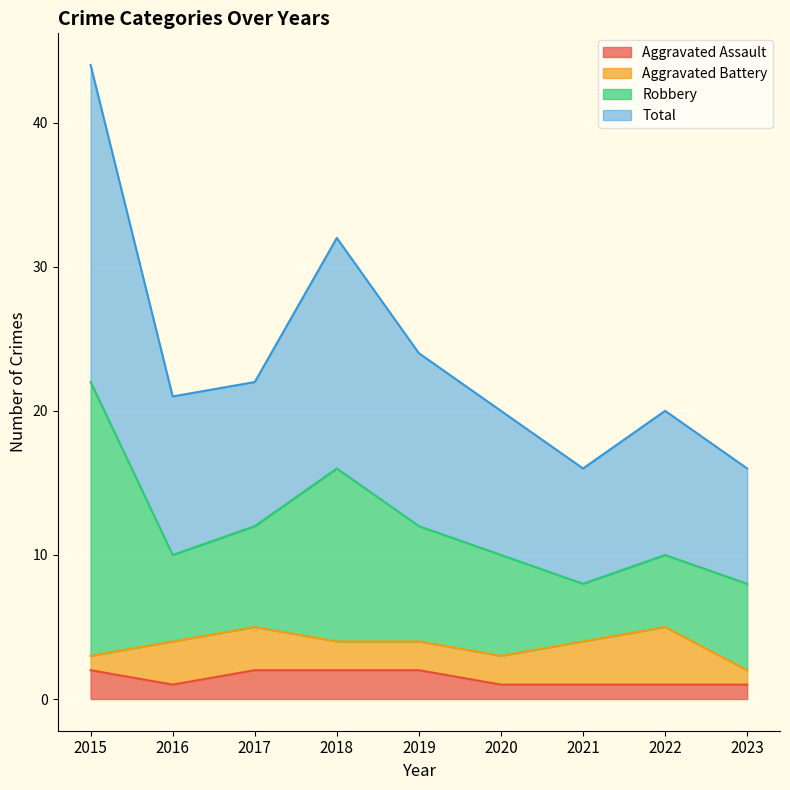

Count the Total values in the range 10 to 12.

5